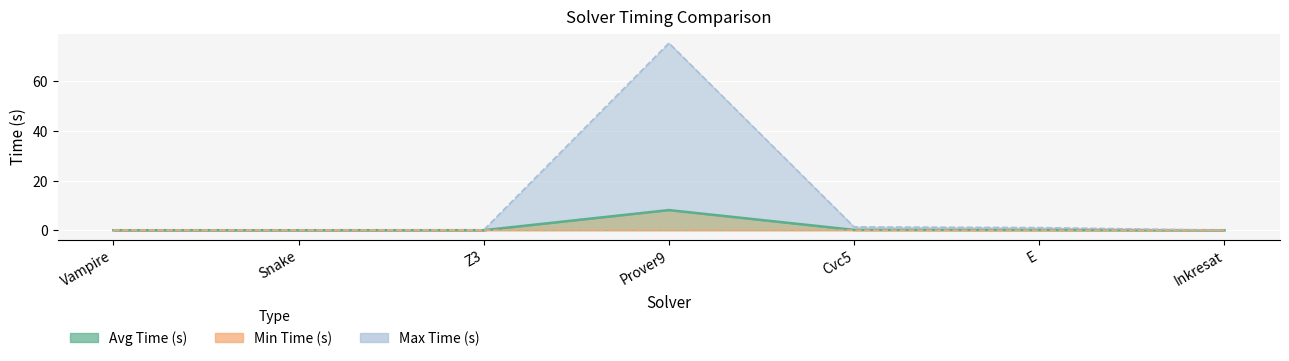

True or false: Min Time (s) and Max Time (s) intersect in this chart.

False